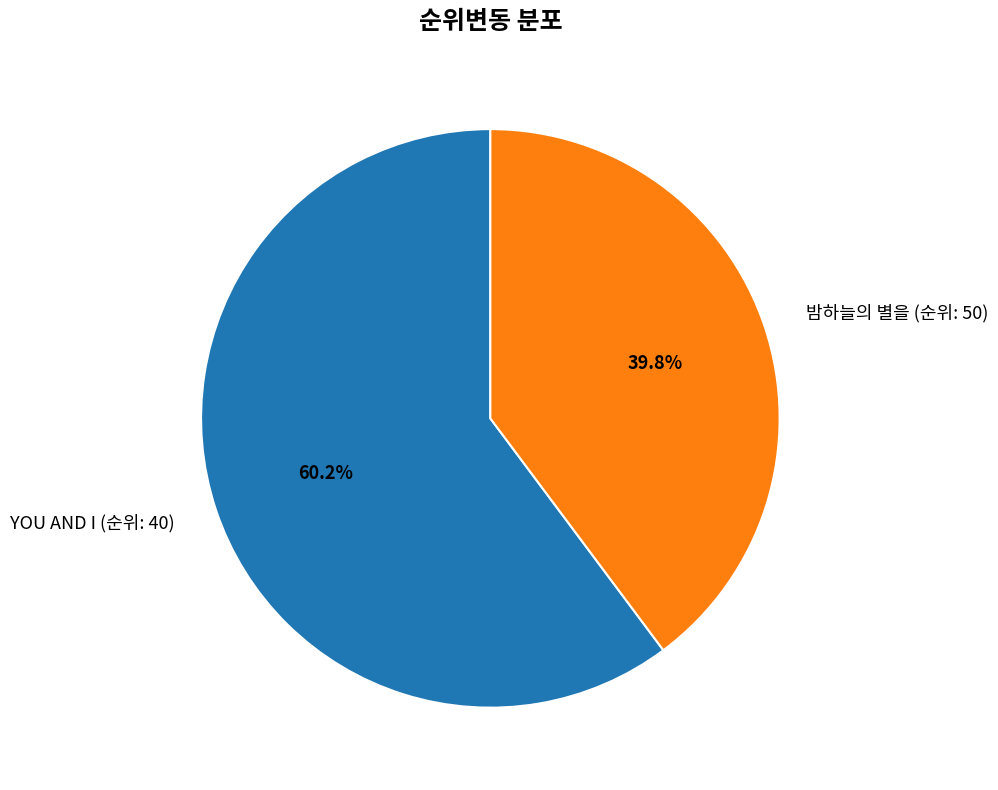

Count the number of slices in the pie.

2